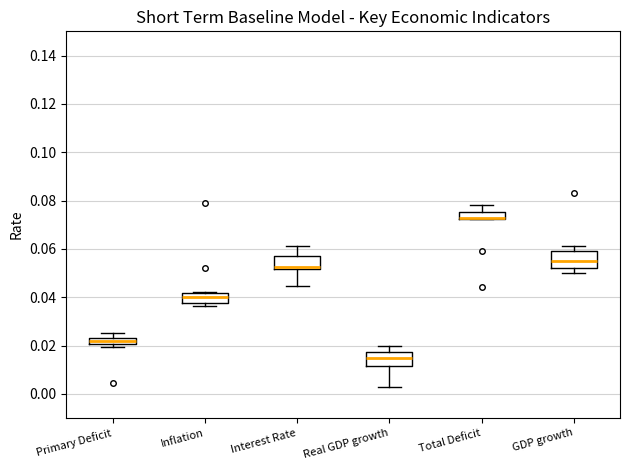

Where is the lower edge of the box for Total Deficit on the y-axis? The values are not printed on the chart, so give them approximately, as read against the axis.

0.072